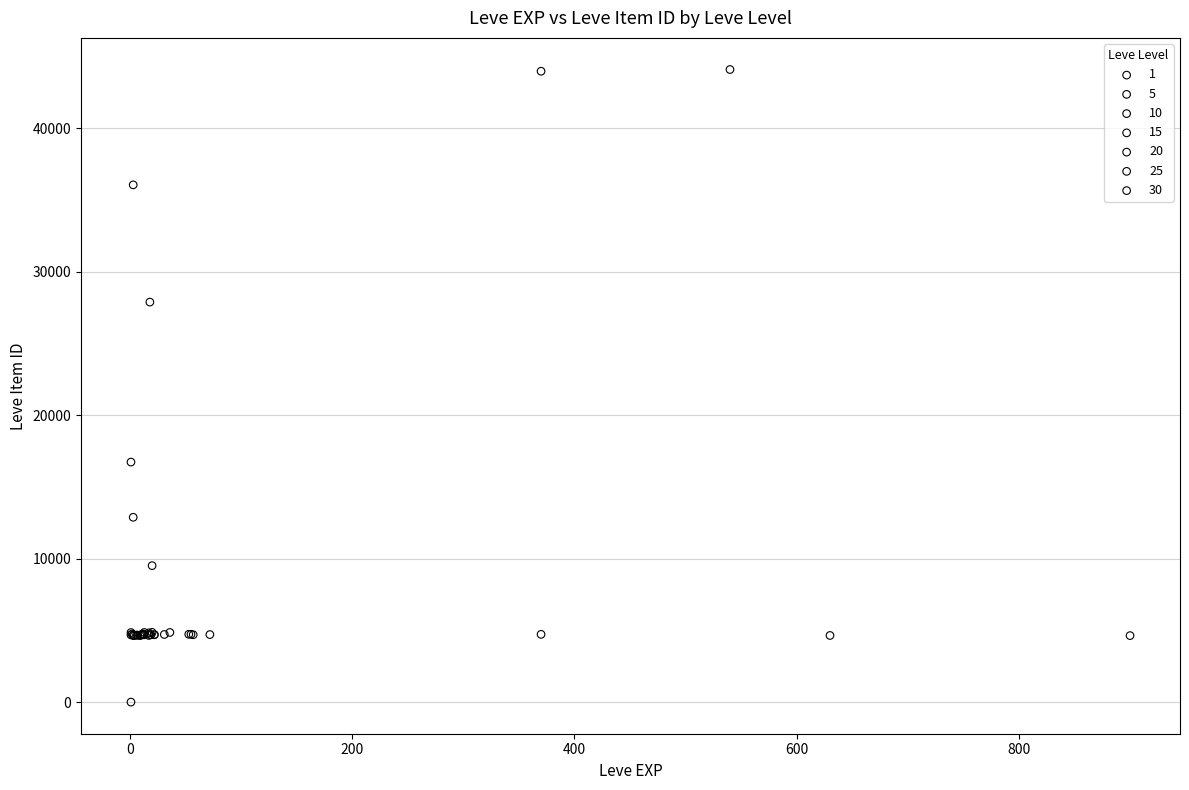

What are all the series names shown in the legend?

1, 5, 10, 15, 20, 25, 30